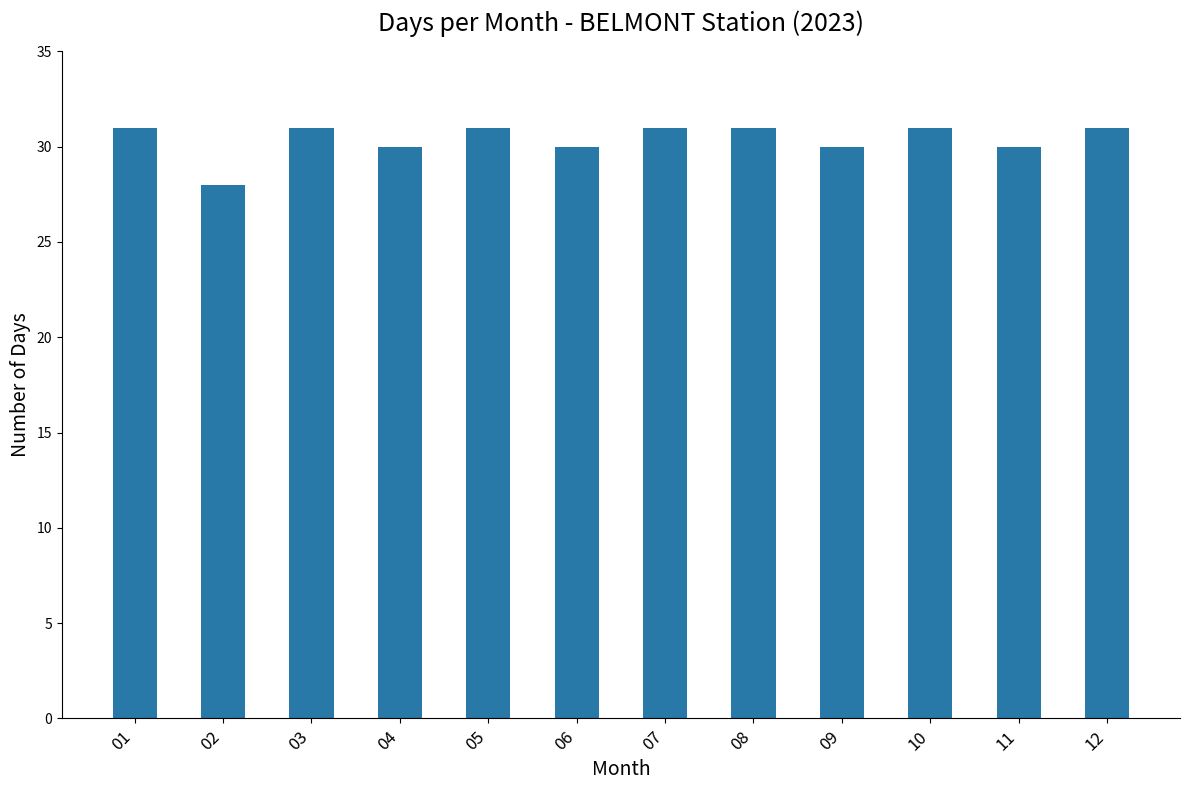

Are the bars grouped side by side (vs. stacked)?

No